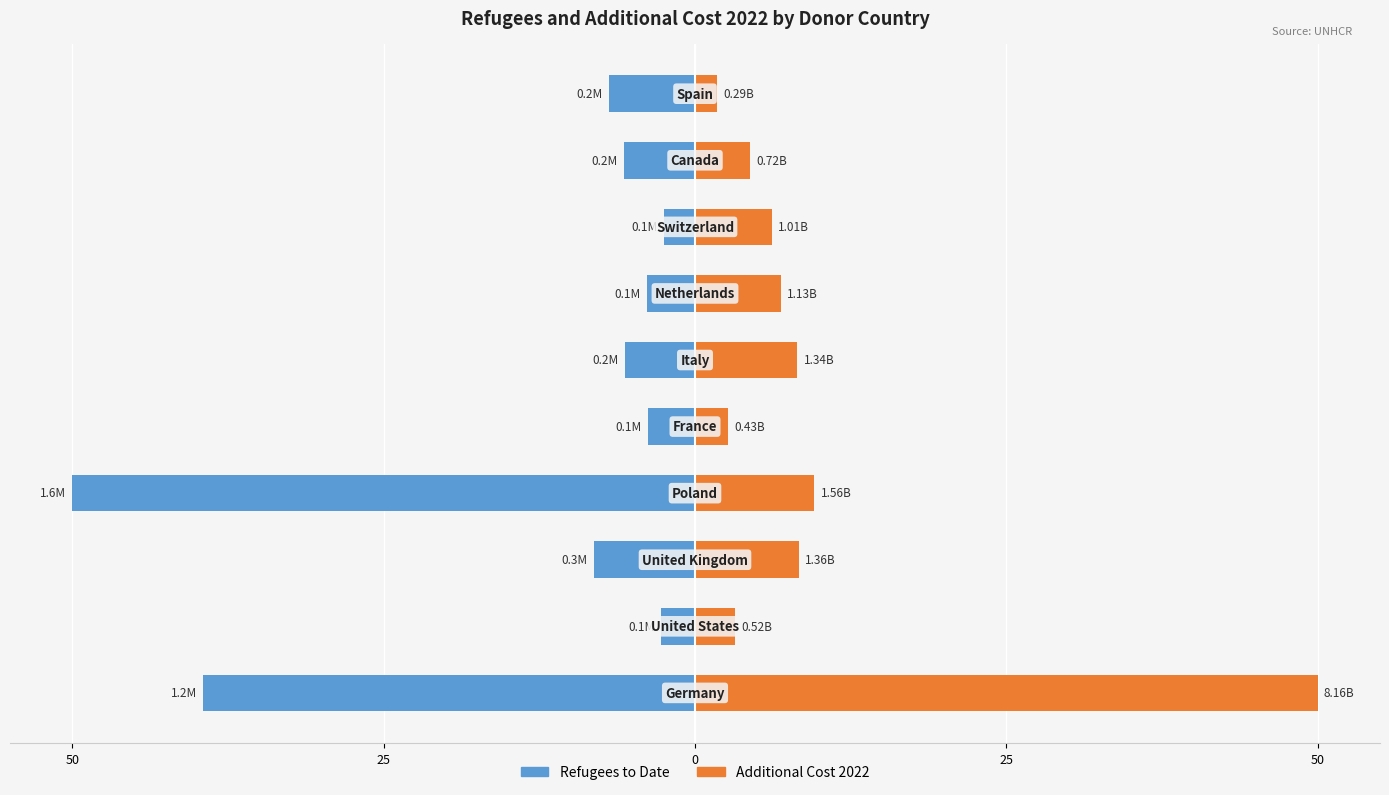

Which series has the largest total across all categories?

Additional Cost 2022